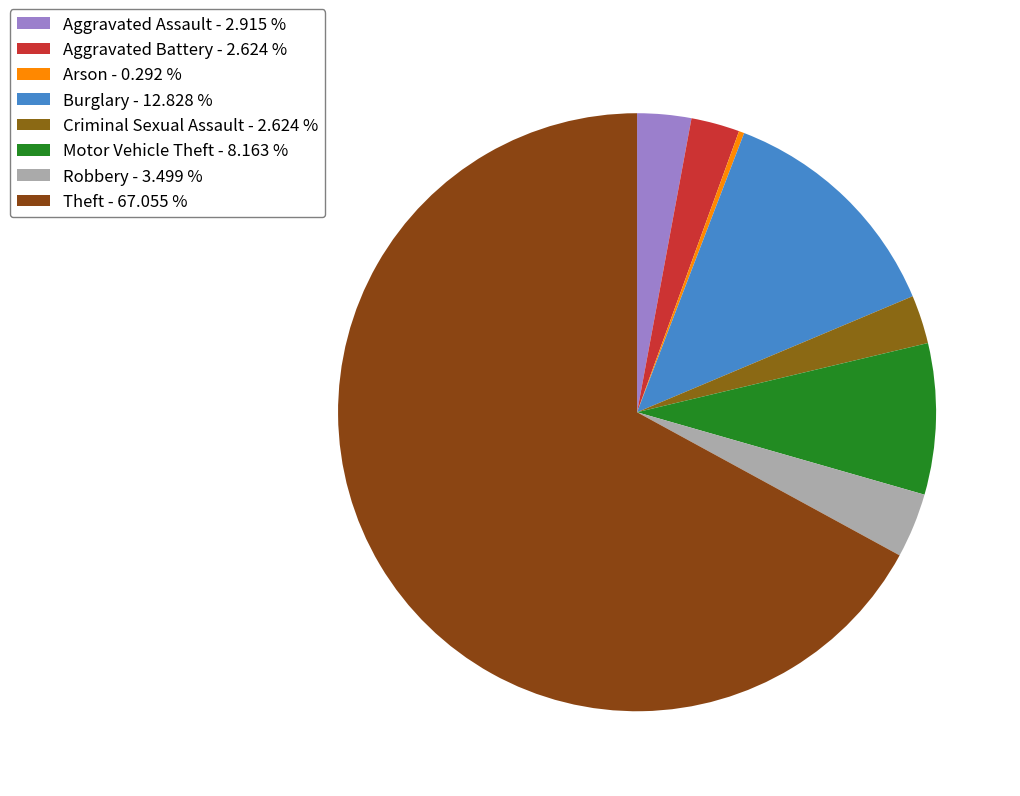

How many slices are in this pie chart?

8